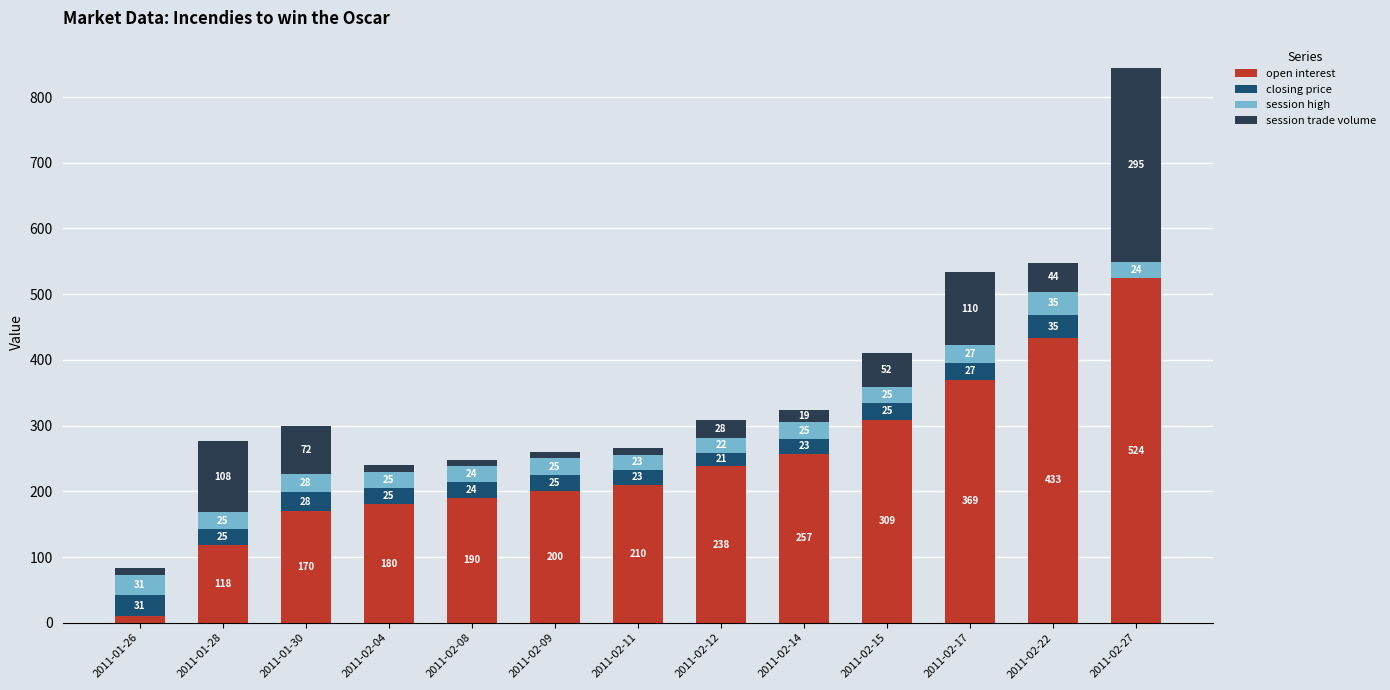

At which label does open interest reach its peak?

2011-02-27